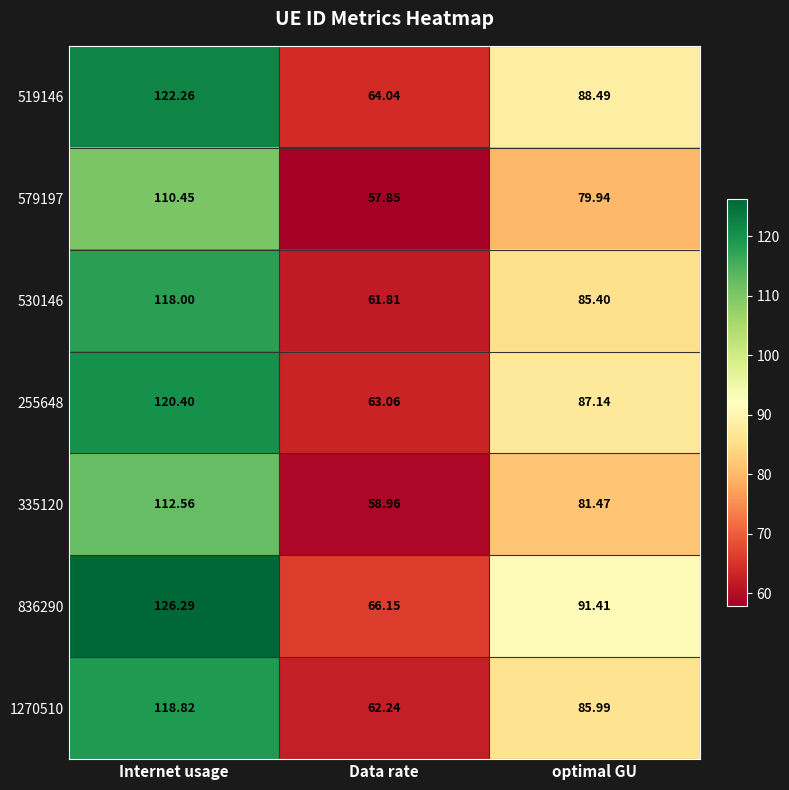

What is the smallest value displayed?

57.9